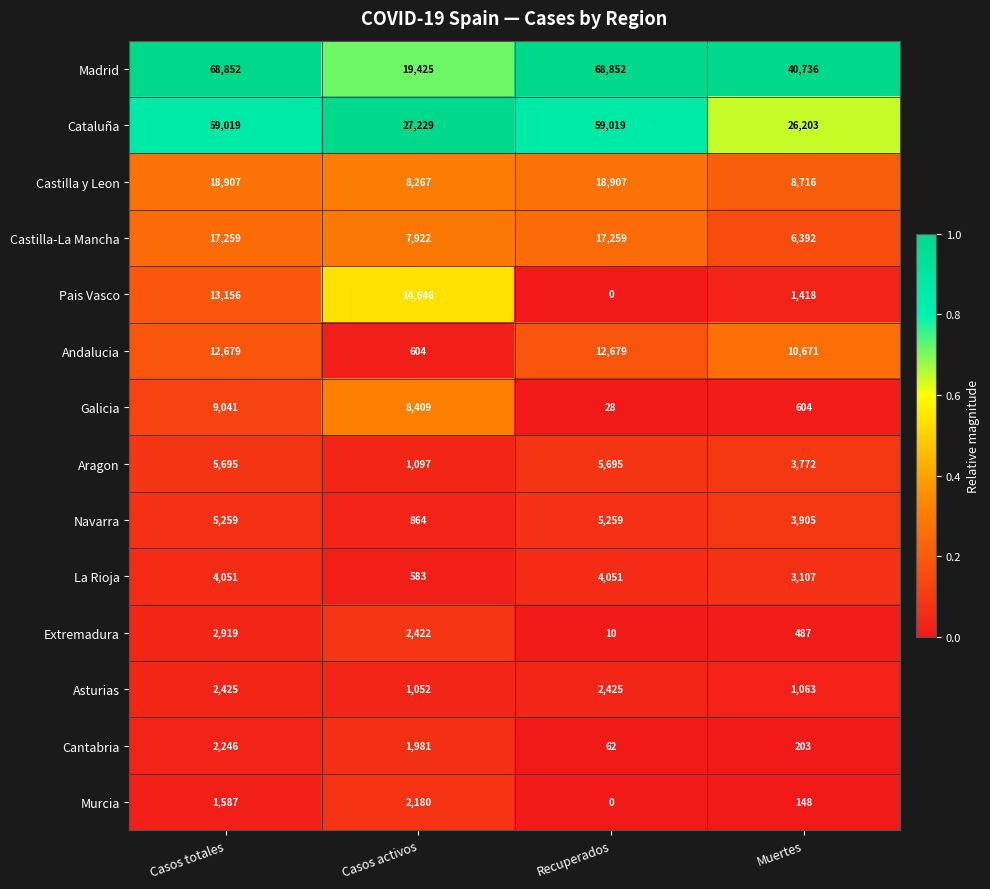

What is the sum of the Madrid values at Muertes and Casos totales?

109588